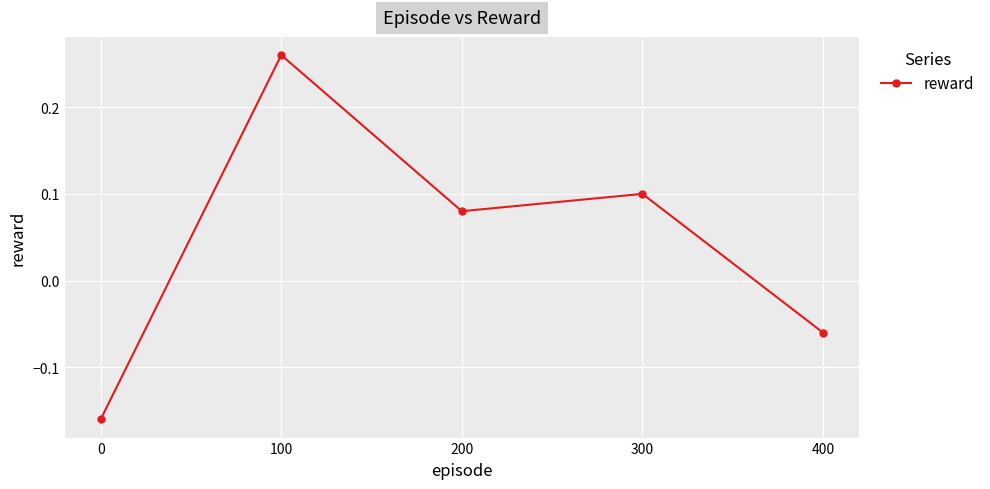

How many points are higher than both their immediate neighbors (excluding endpoints)?

2